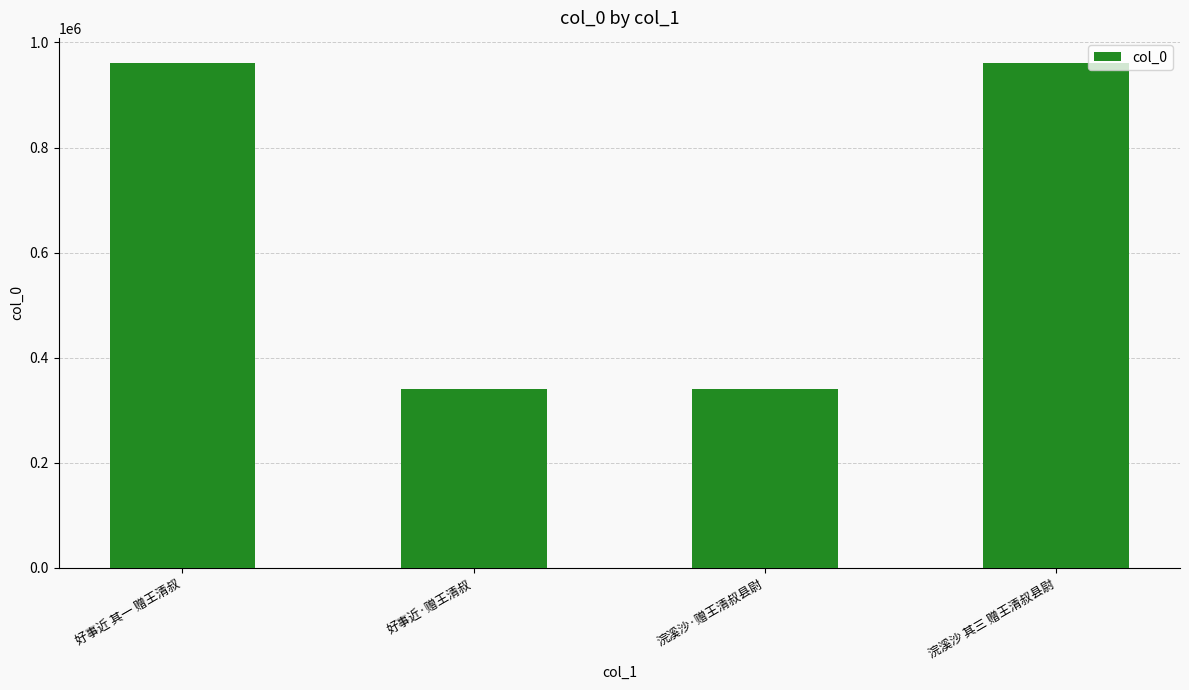

At which label is the value closest to 650520?

好事近·赠王清叔